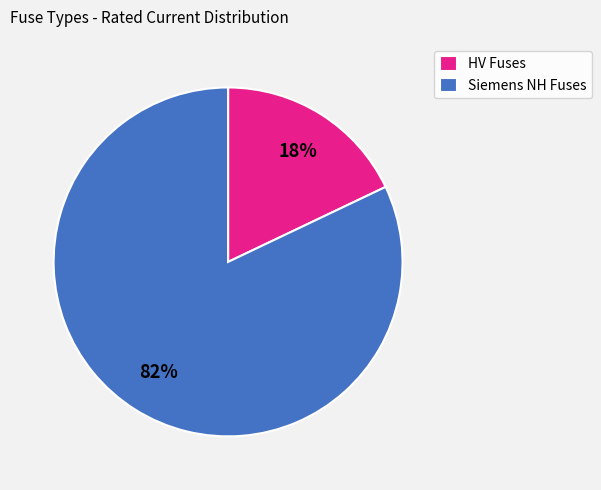

To the nearest percent, what is the difference between the HV Fuses and Siemens NH Fuses slice percentages?

64%